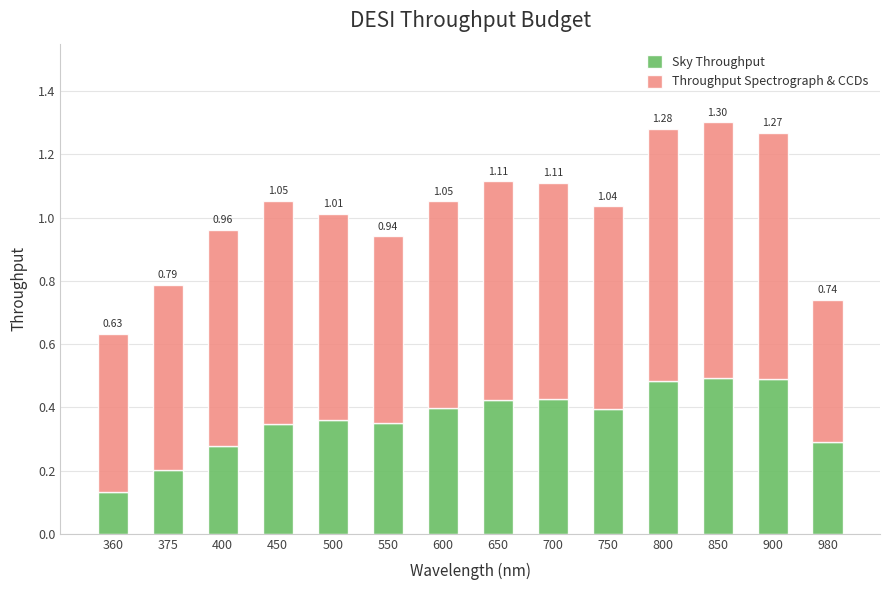

True or false: Throughput Spectrograph & CCDs has a value of 0.6 at 375.

True